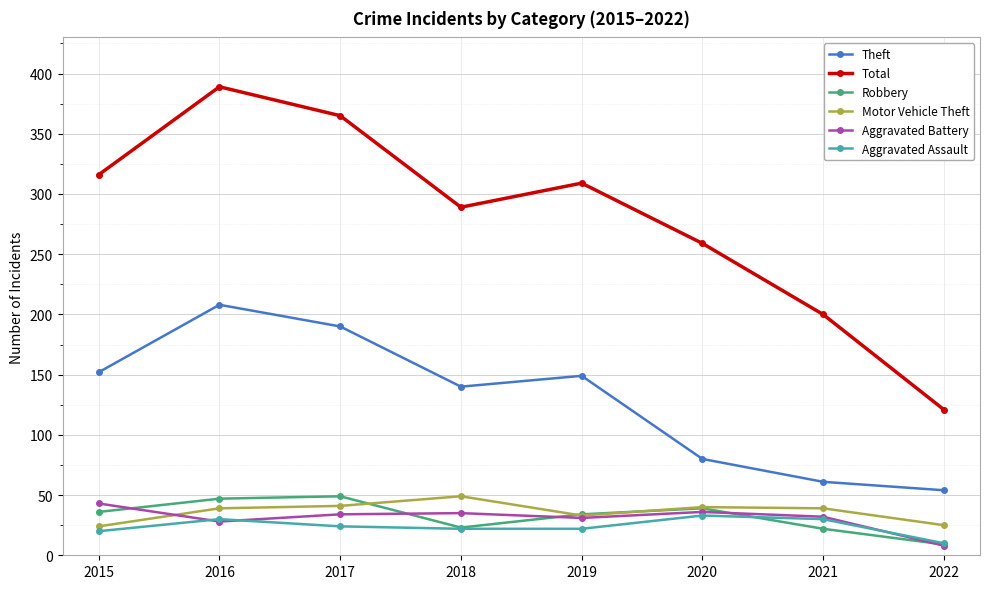

At which category does Robbery reach its first local valley?

2018